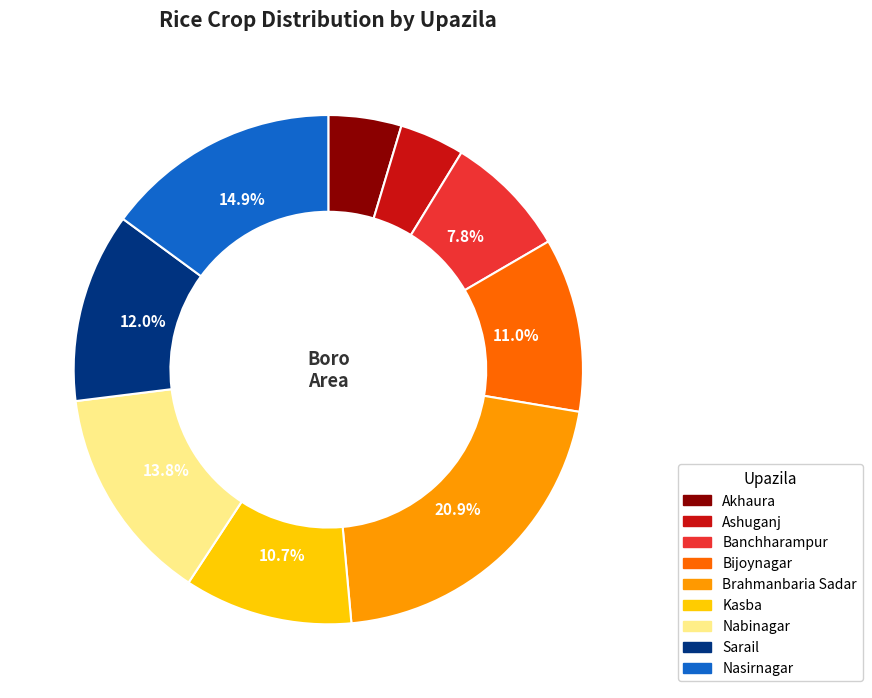

Is the sum of Nasirnagar and Ashuganj greater than half?

No